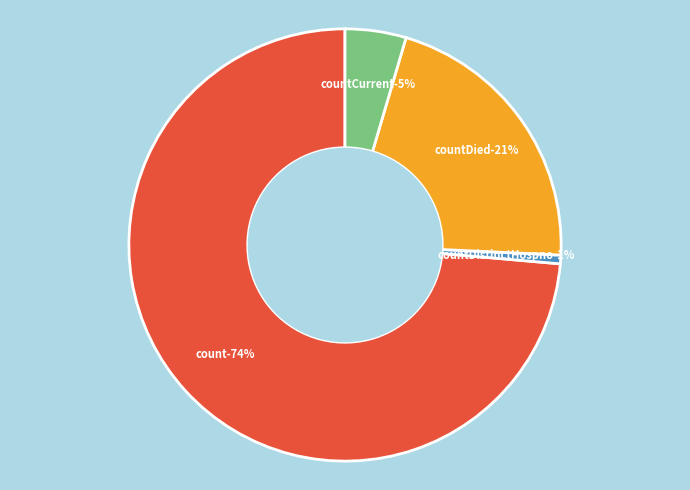

Is the sum of countCurrent and countDied greater than half?

No